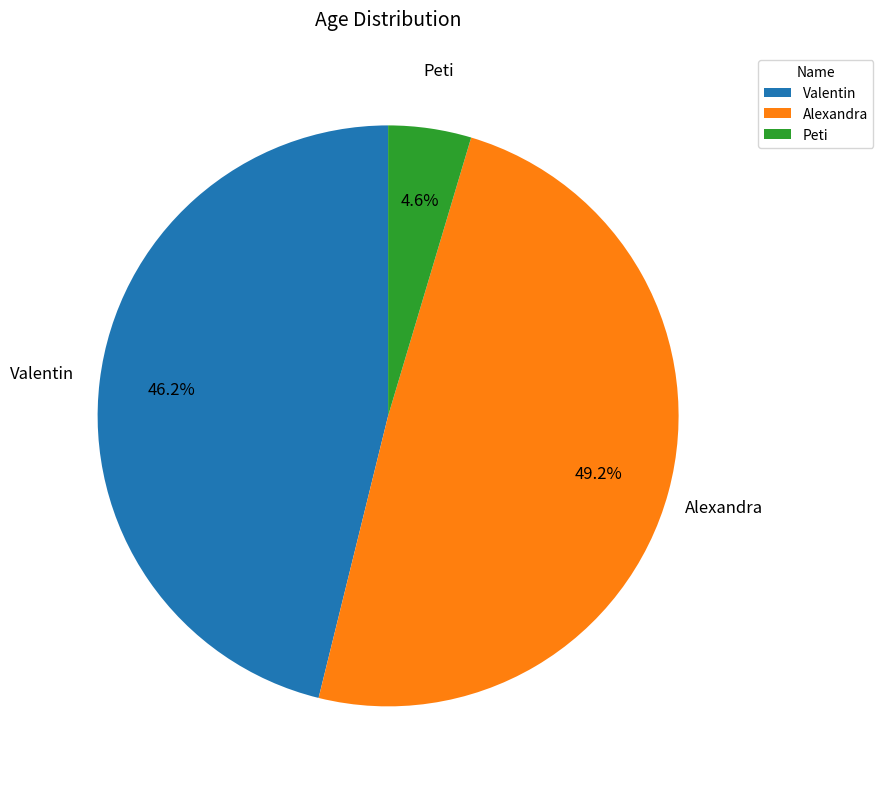

What percentage is the Alexandra slice, to the nearest percent?

49%